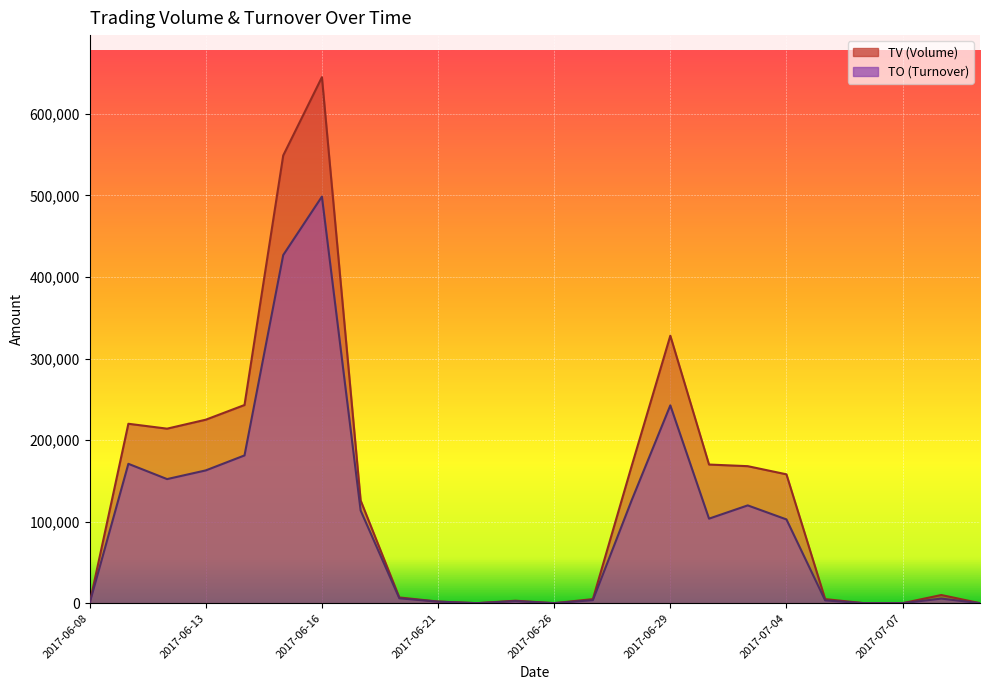

Which has a higher value, 2017-07-04 or 2017-06-19?

2017-06-19